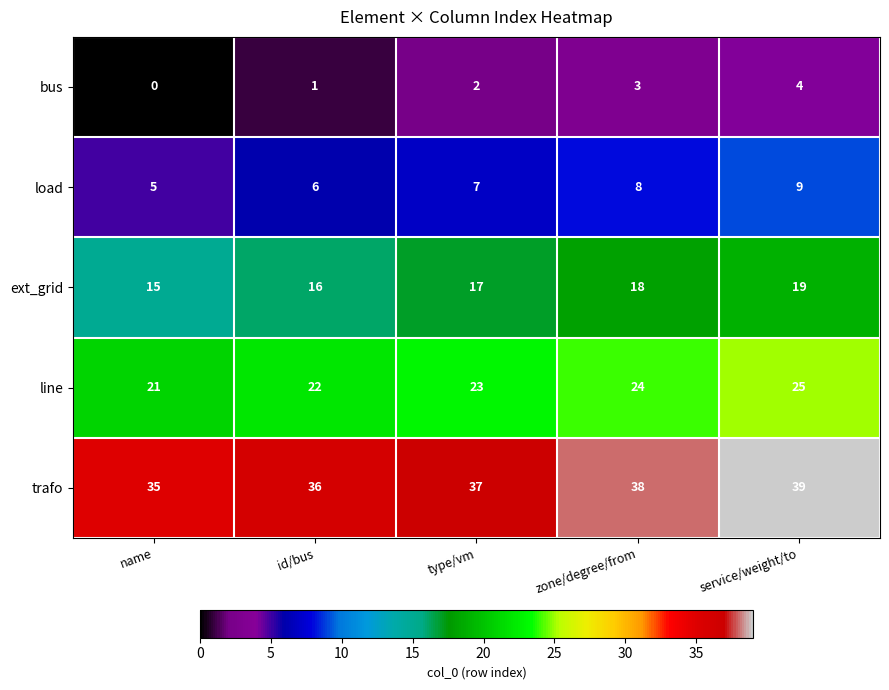

What is the difference between the load values at name and zone/degree/from?

3